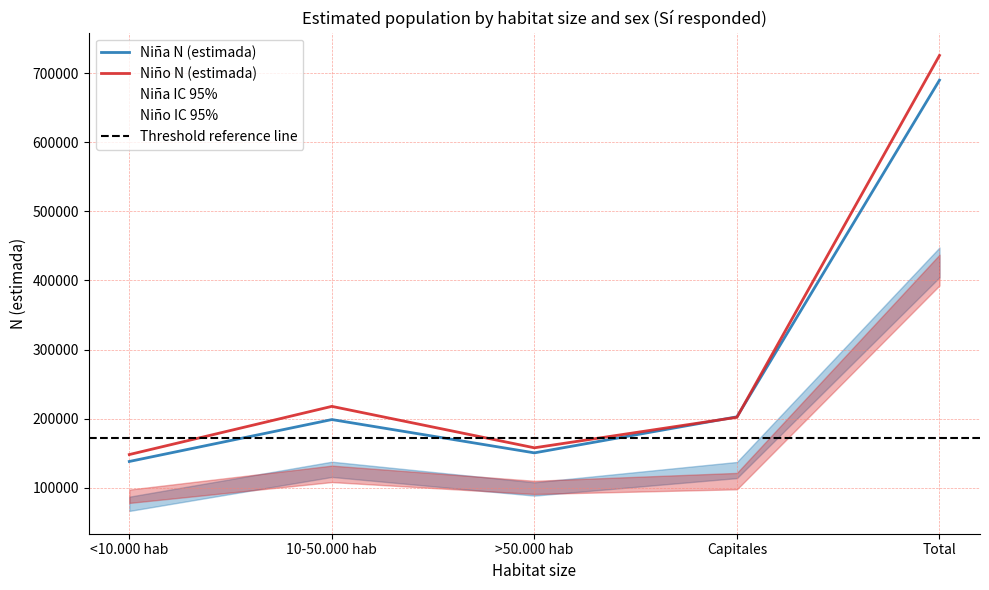

Where is the first local maximum for Niña N (lím inf IC)?

10-50.000 hab